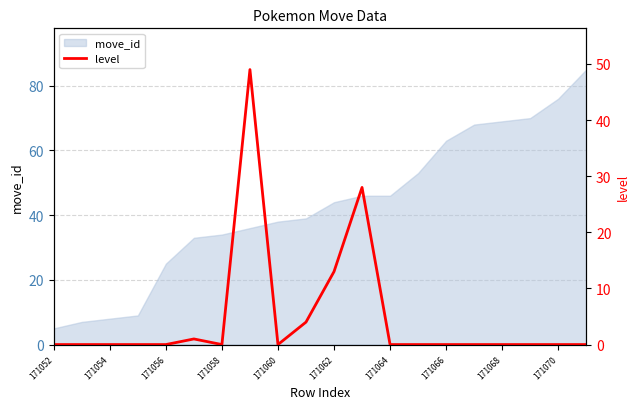

Reading left to right, transcribe all the data shown in this chart.

0	0	0	0	0	1	0	49	0	4	13	28	0	0	0	0	0	0	0	0